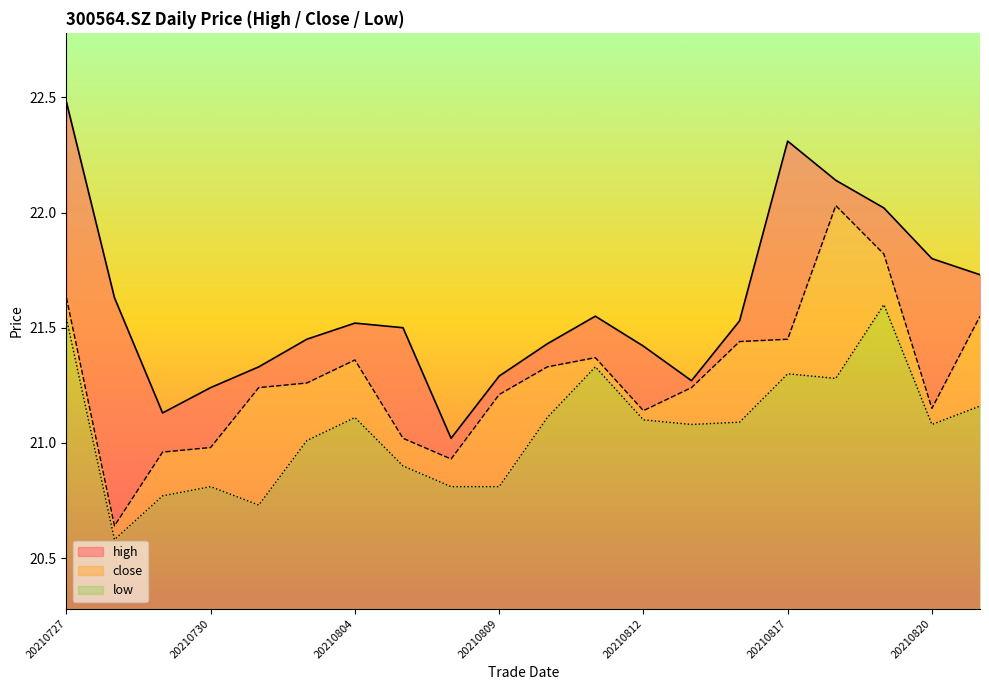

Where is the first local minimum for high?

20210729